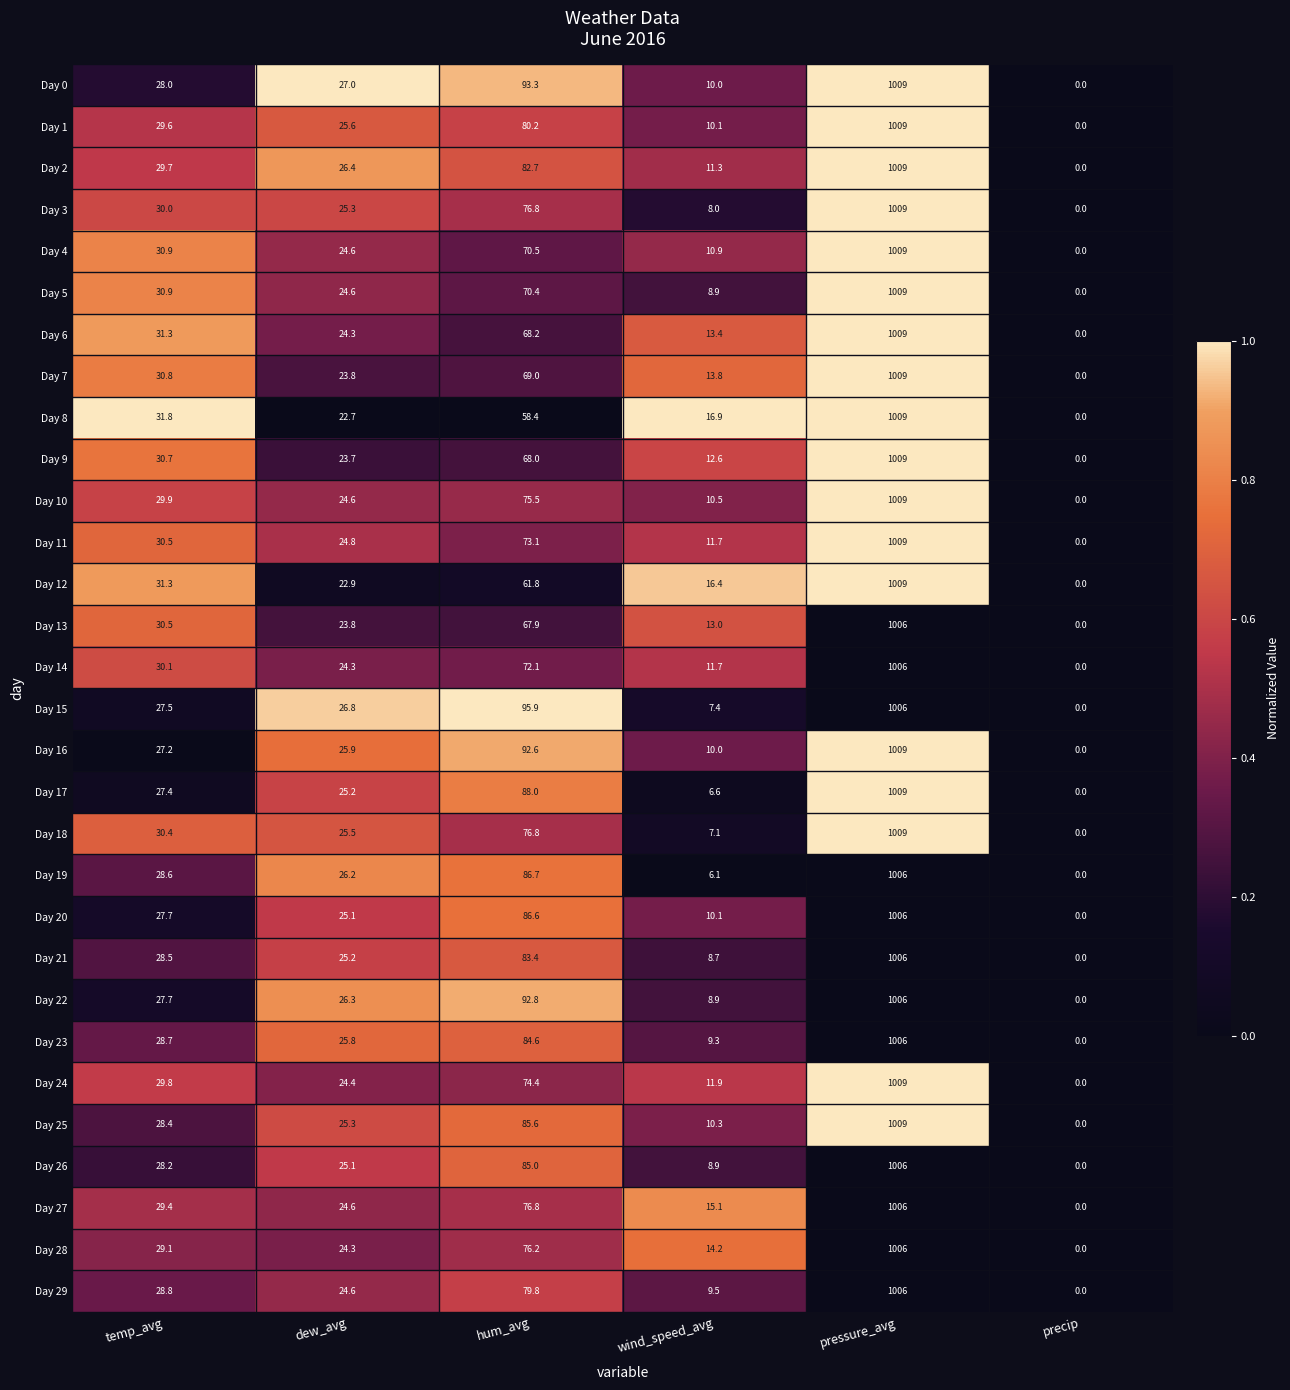

List the labels in order of Day 12 value, largest first.

pressure_avg, hum_avg, temp_avg, dew_avg, wind_speed_avg, precip